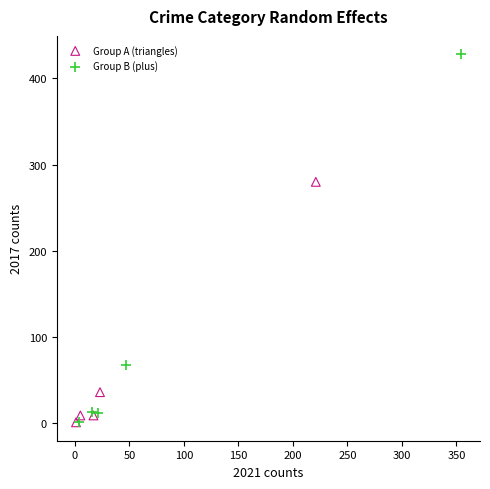

Which series has the largest Y range (max minus min)?

Group B (plus)